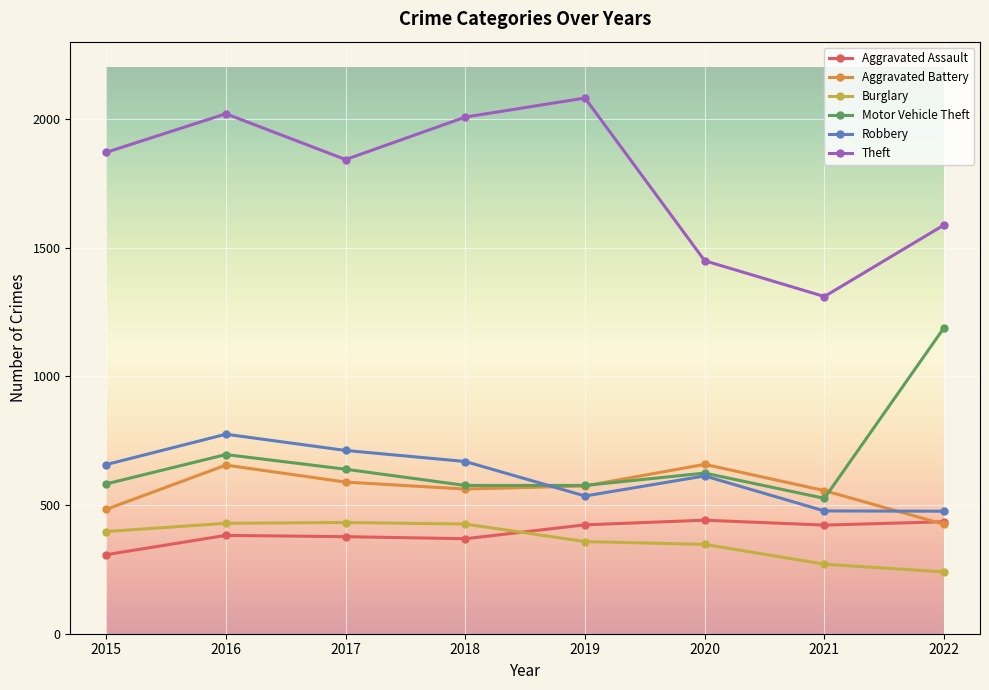

What value does the Aggravated Assault series have at 2018?

369